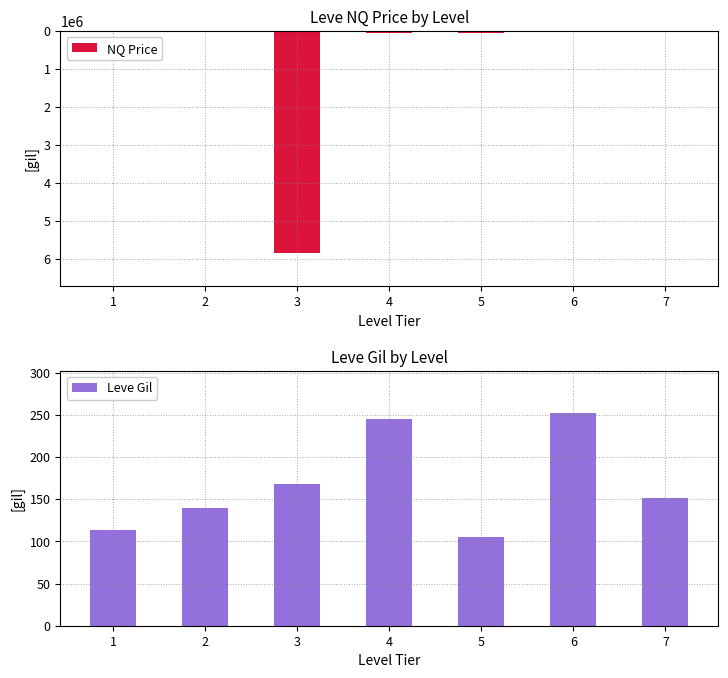

What is the value of the NQ Price bar at the 4th from the left?

50000.0